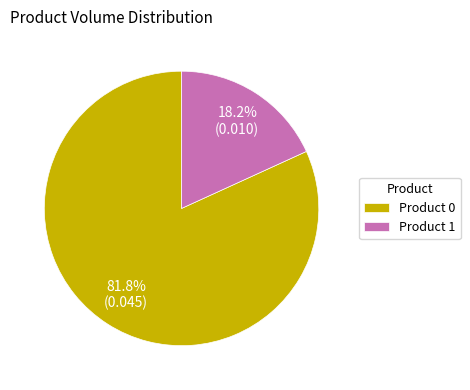

What is the total percentage of Product 0 and Product 1?

100.0%